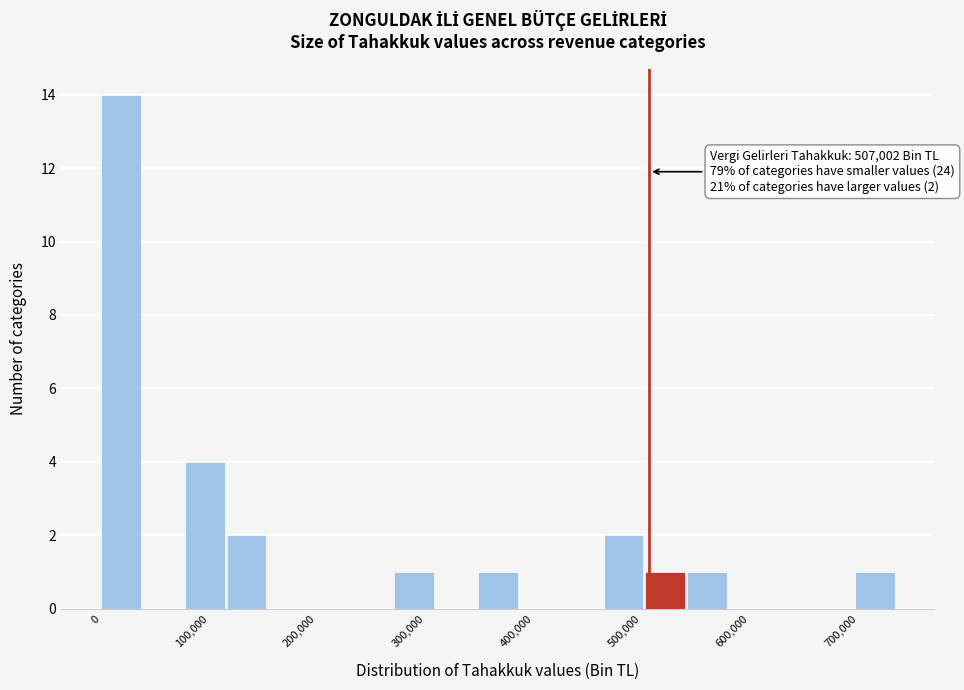

Read against the x-axis, roughly where is the centre of the tallest bar?

20000